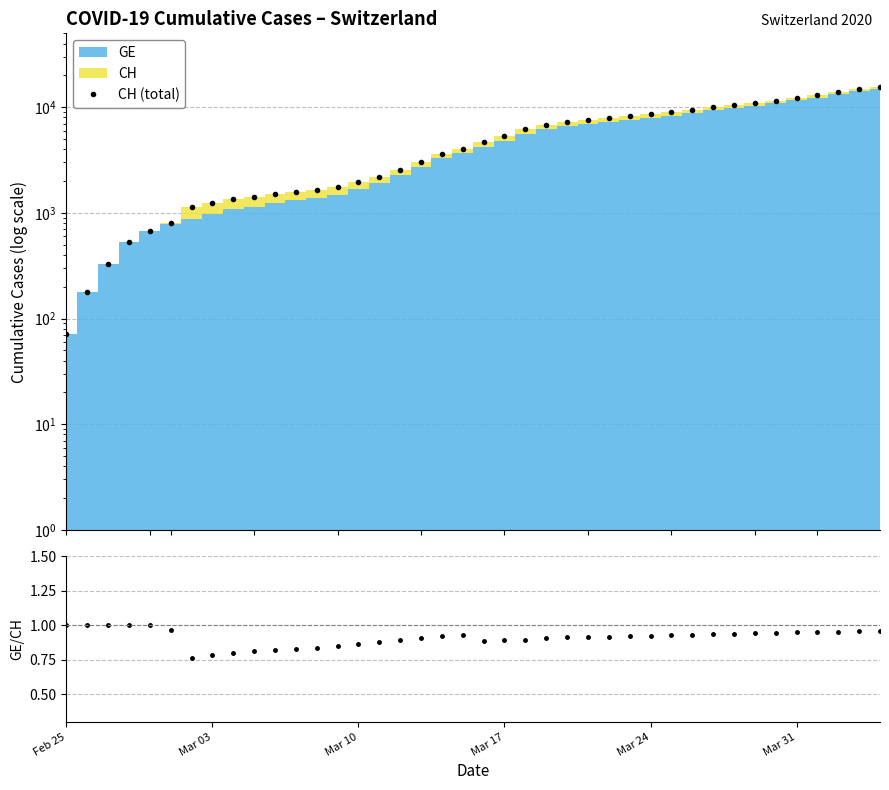

Reading left to right, extract all data points from this chart.

72	177	325	532	673	810	1133	1243	1352	1416	1514	1589	1656	1762	1955	2195	2548	2998	3590	3993	4691	5330	6190	6818	7249	7610	7844	8223	8564	8970	9477	9969	10558	10867	11529	12287	12955	14021	14862	15433